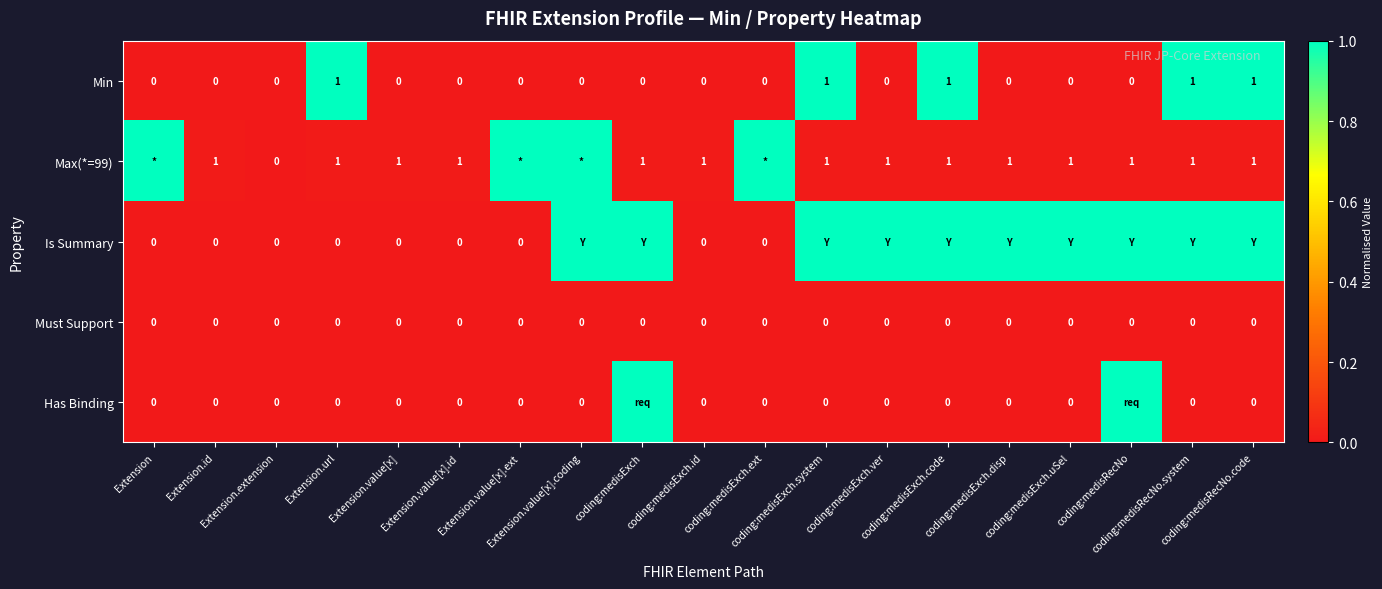

Is the value of Must Support at coding:medisRecNo.system greater than the value of Has Binding at coding:medisRecNo.code?

No